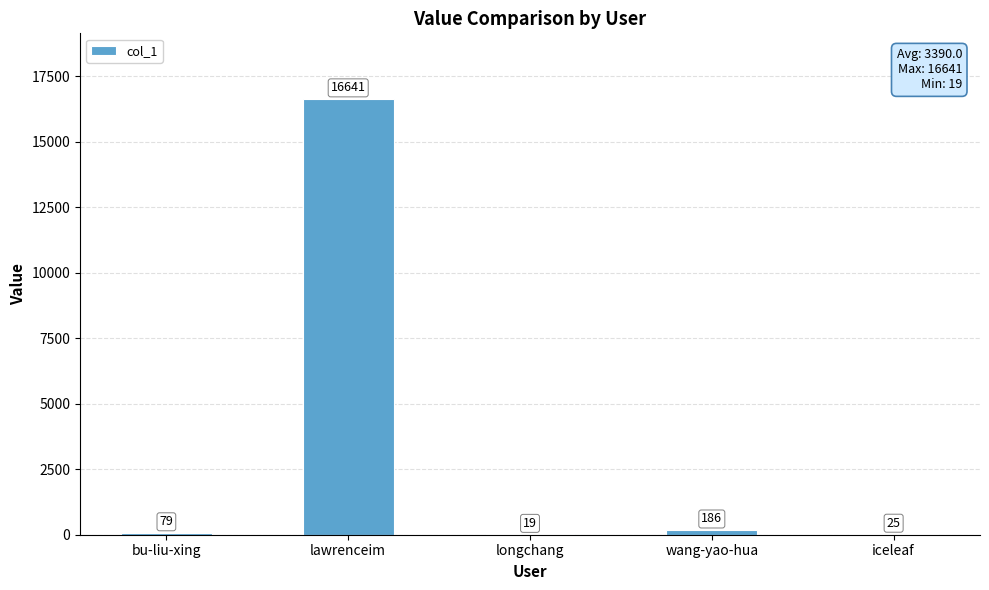

Which category has the highest value across all series?

lawrenceim